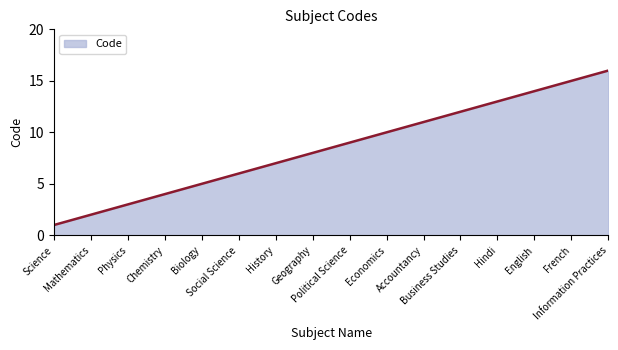

Read the value at Science.

1